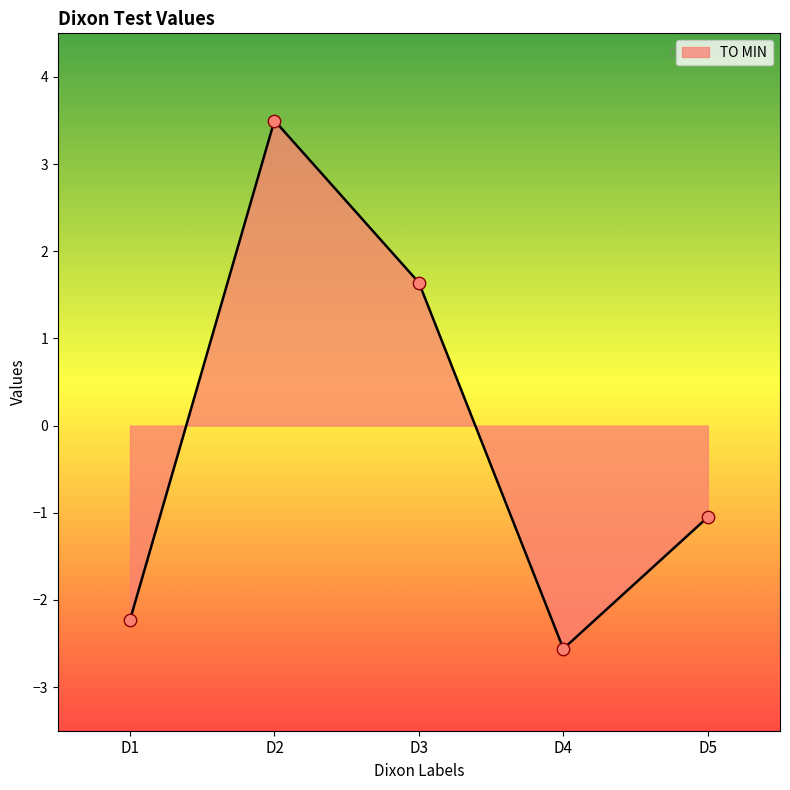

Between D3 and D4, which is larger?

D3